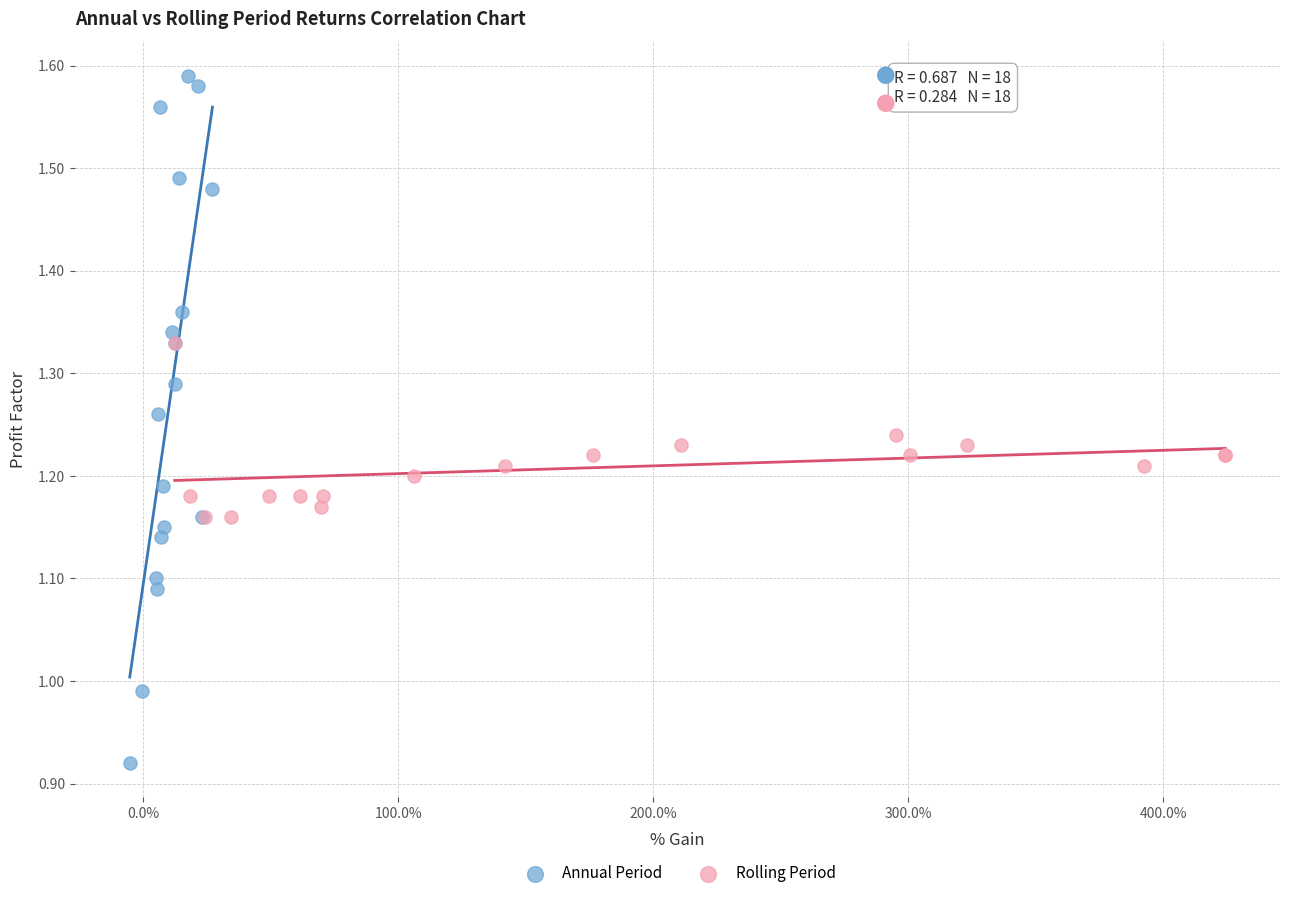

Which series contains the highest Y value?

Annual Period